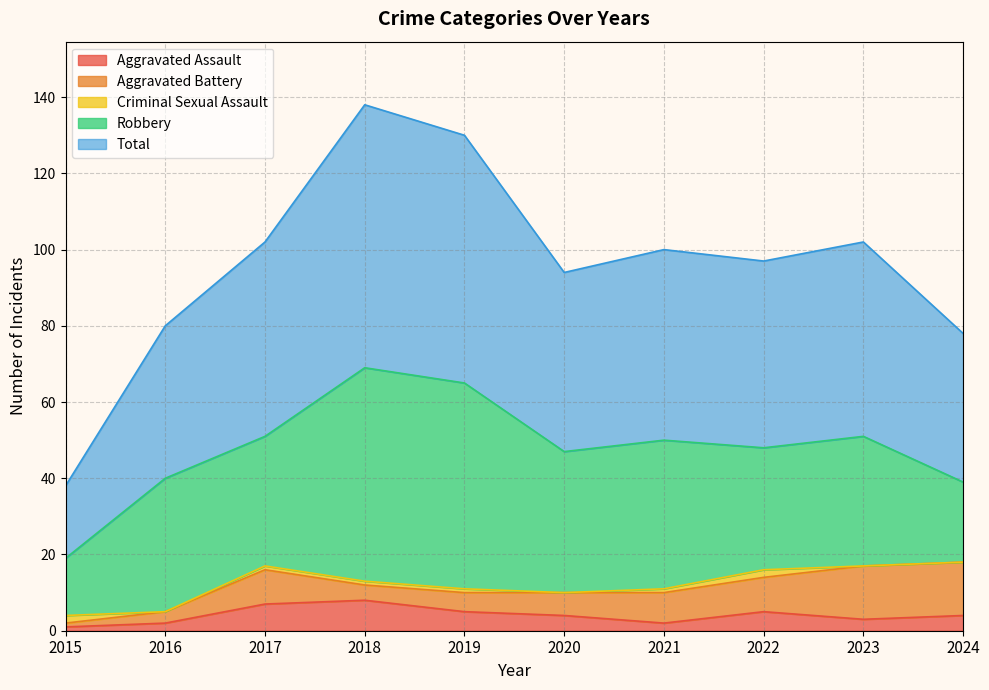

What are all the series names shown in the legend?

Aggravated Assault, Aggravated Battery, Criminal Sexual Assault, Robbery, Total